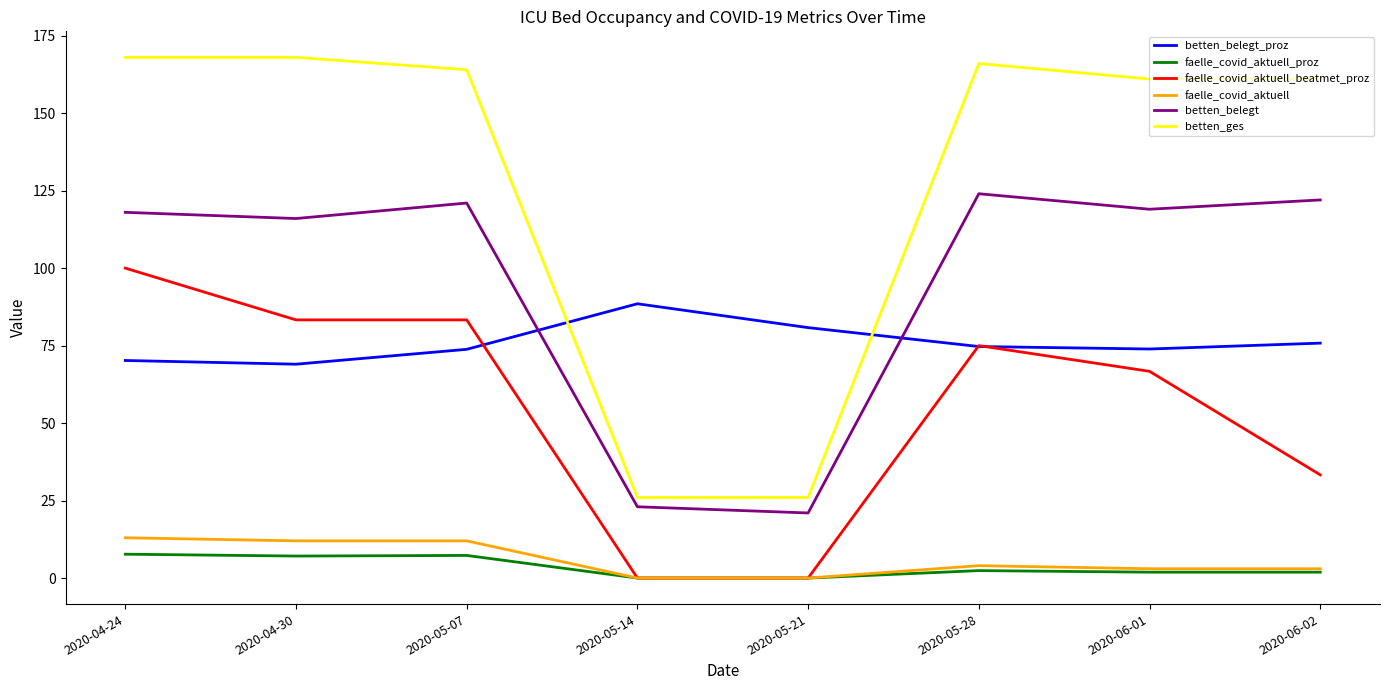

True or false: faelle_covid_aktuell_beatmet_proz has a value of 83.3 at 2020-05-07.

True